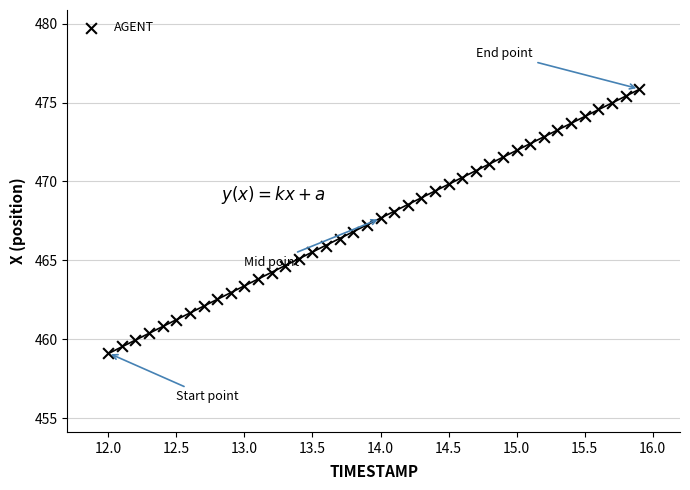

What is the range of X values (max minus min)?

3.9